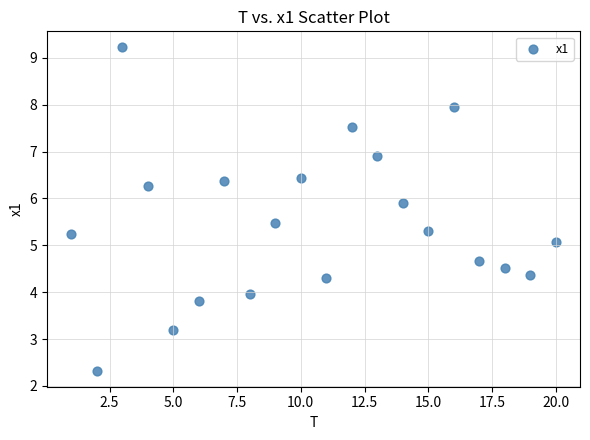

What is the range of X values (max minus min)?

19.0